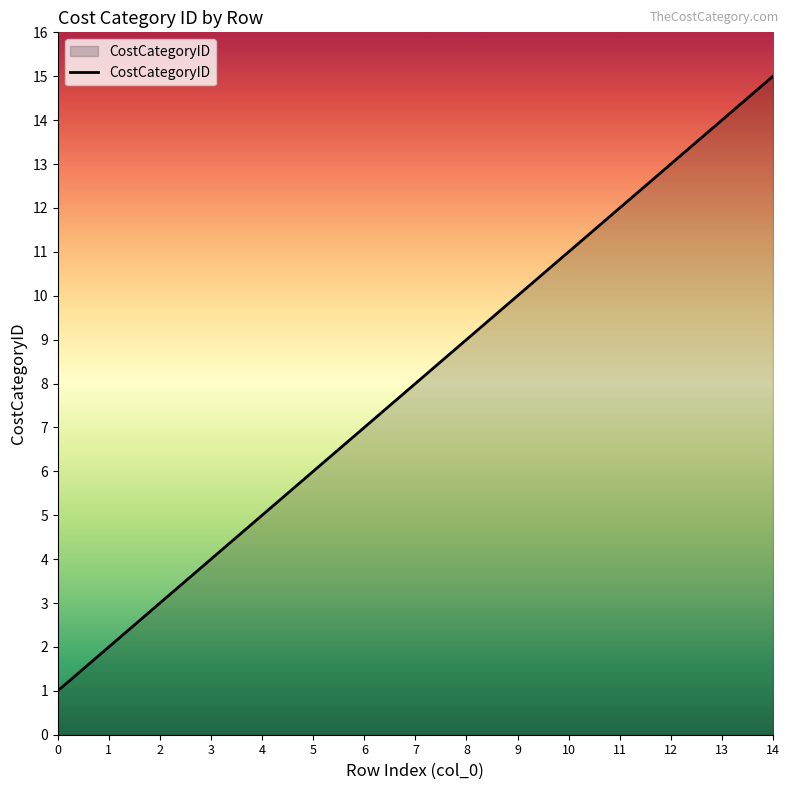

What is the difference between the values at 3 and 10?

7